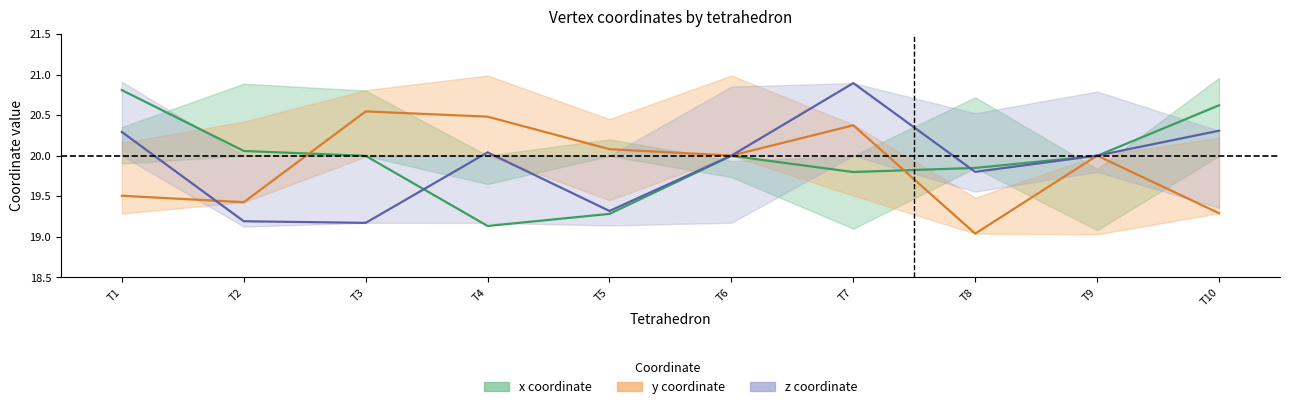

What is the average value of the y mean series?

19.9